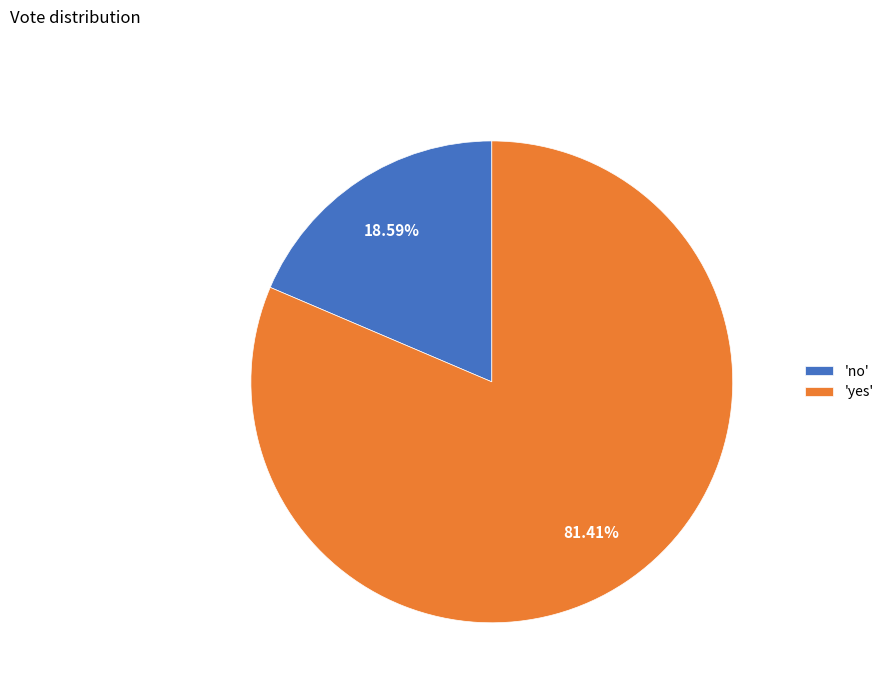

What is the largest slice in the pie chart?

'yes'